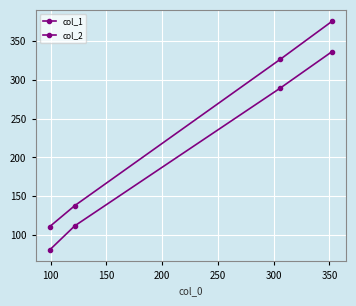

How many lines are shown in the chart?

2